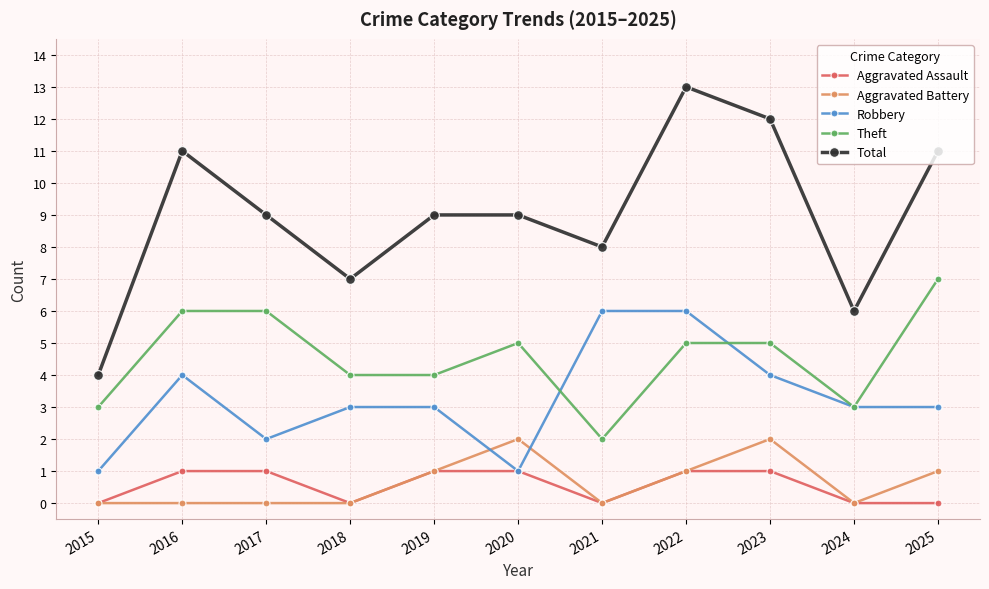

Reading left to right, transcribe all the data shown in this chart.

Aggravated Assault: 0	1	1	0	1	1	0	1	1	0	0
Aggravated Battery: 0	0	0	0	1	2	0	1	2	0	1
Robbery: 1	4	2	3	3	1	6	6	4	3	3
Theft: 3	6	6	4	4	5	2	5	5	3	7
Total: 4	11	9	7	9	9	8	13	12	6	11